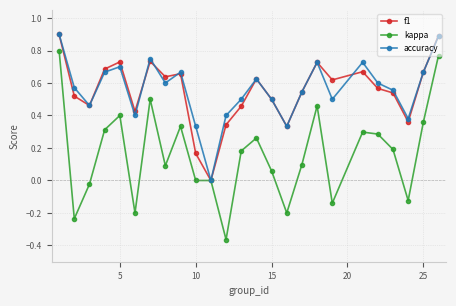

What is the maximum value shown in the chart?

0.9